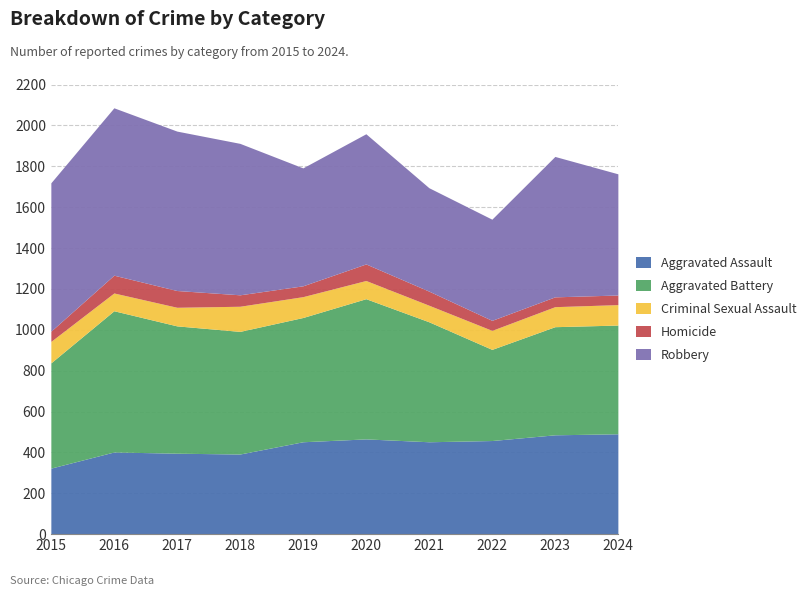

Is it true that Homicide equals 68 at 2023?

False